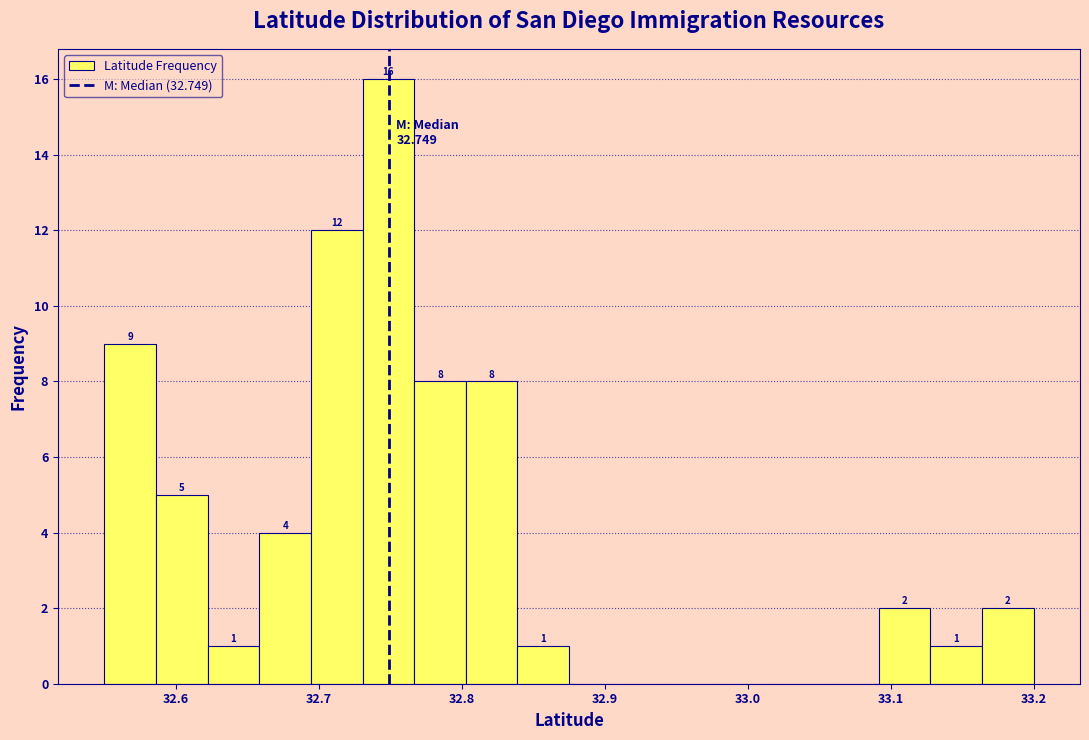

Read against the x-axis, roughly where is the centre of the tallest bar?

32.75